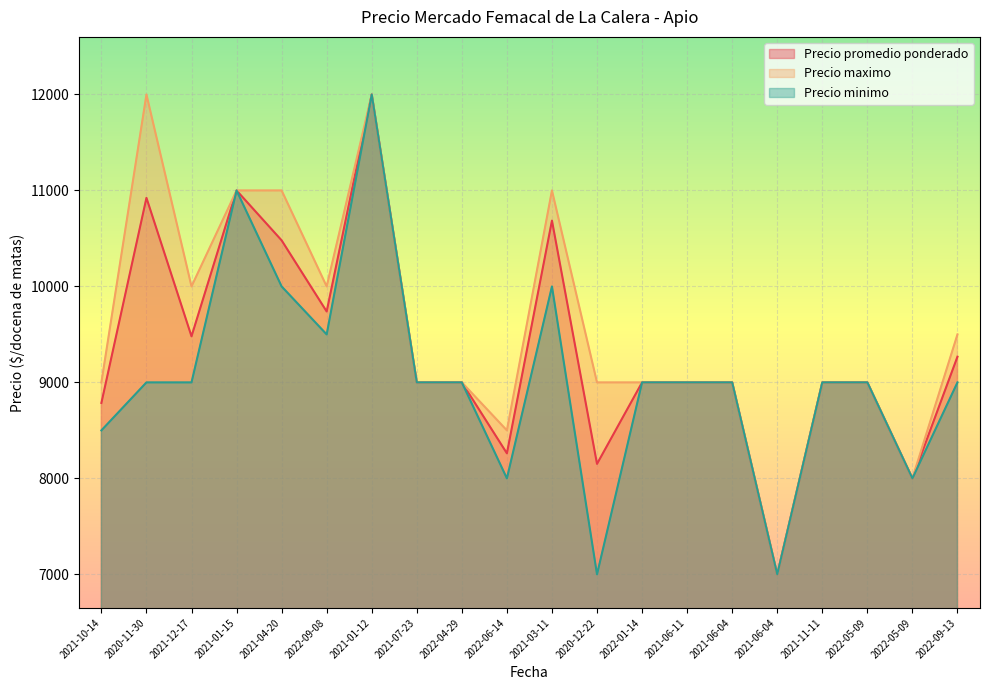

Is the value of Precio promedio ponderado at 2022-06-14 greater than the value of Precio maximo at 2021-06-11?

No